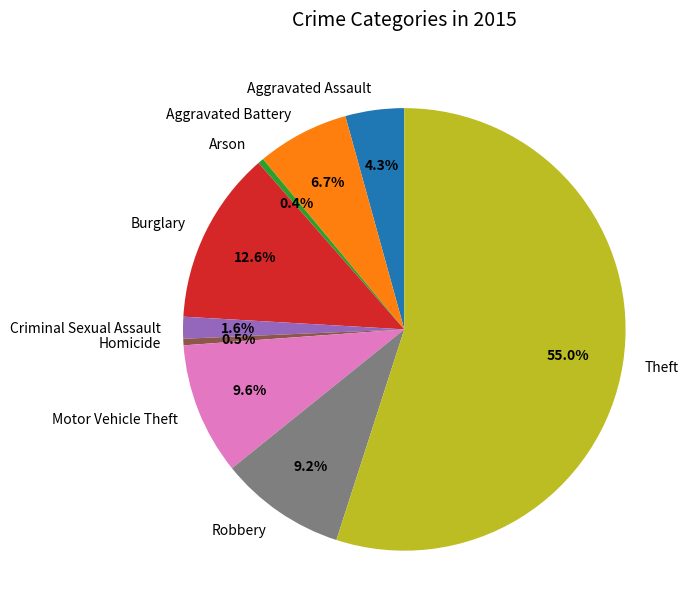

Between Motor Vehicle Theft and Aggravated Battery, which is larger?

Motor Vehicle Theft